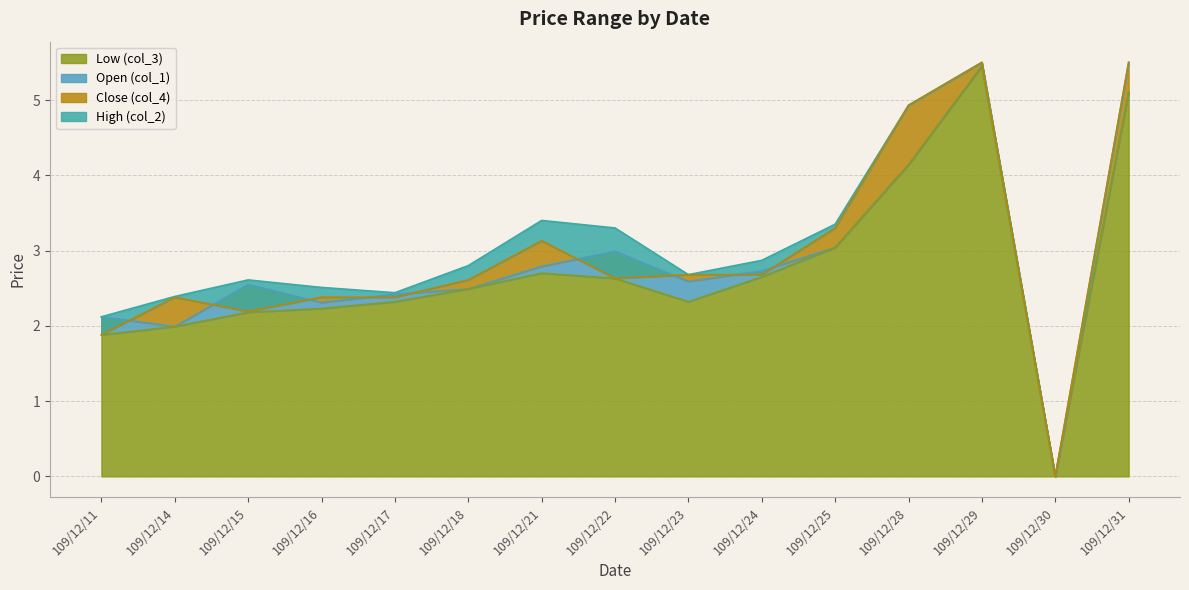

True or false: High (col_2) and Open (col_1) cross at least once.

False